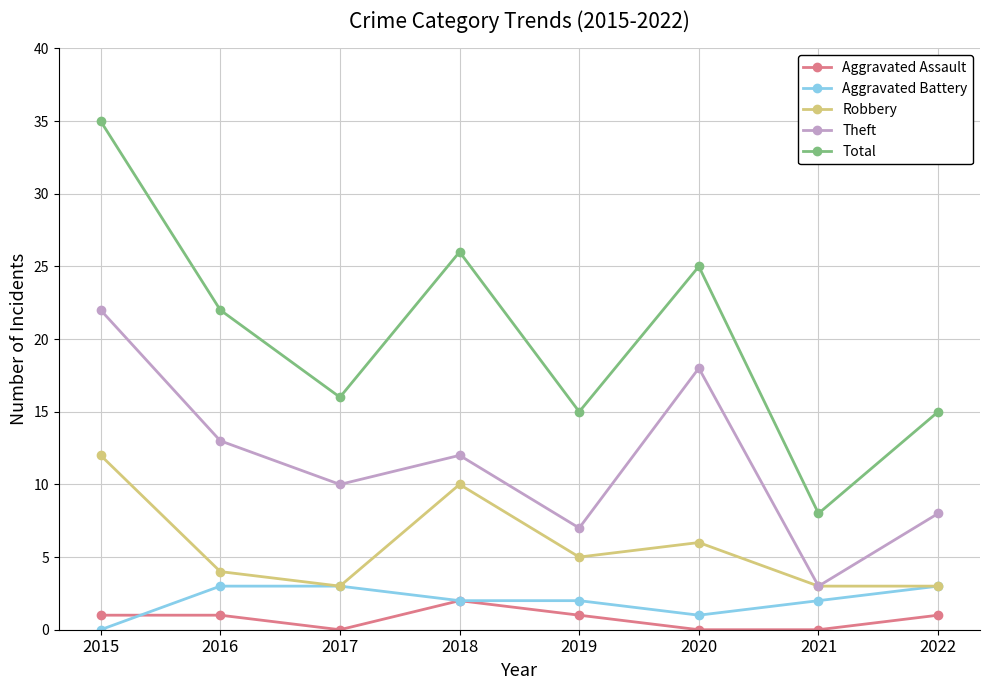

Which series has the widest spread of values?

Total